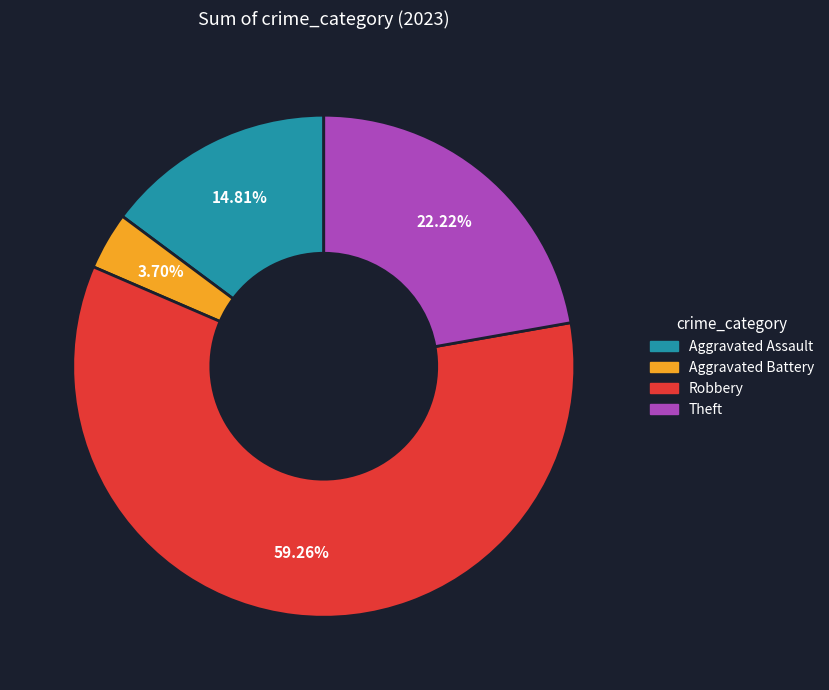

Is there any slice that represents more than half of the pie?

Yes